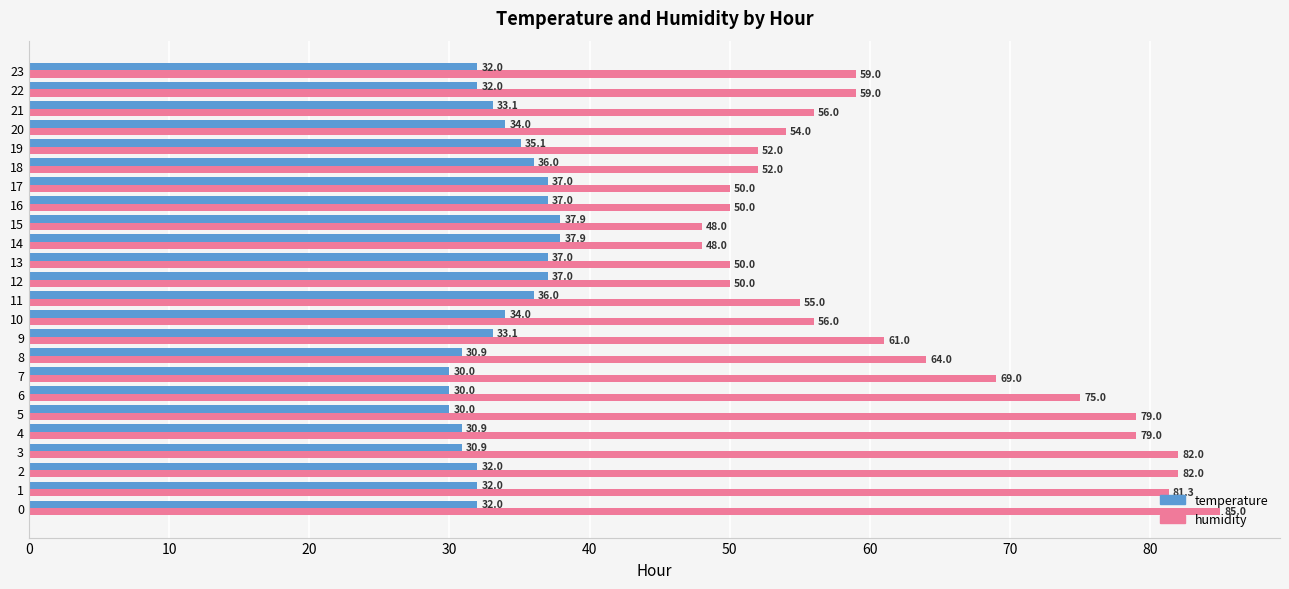

What is the average value of the humidity series?

62.3